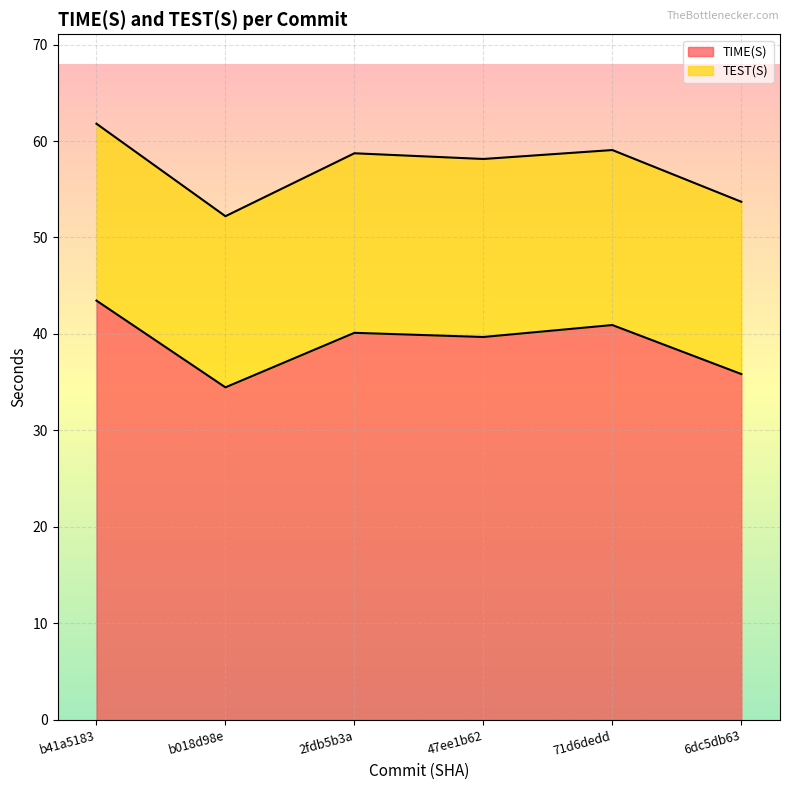

At which category does the data reach its first local peak?

2fdb5b3a